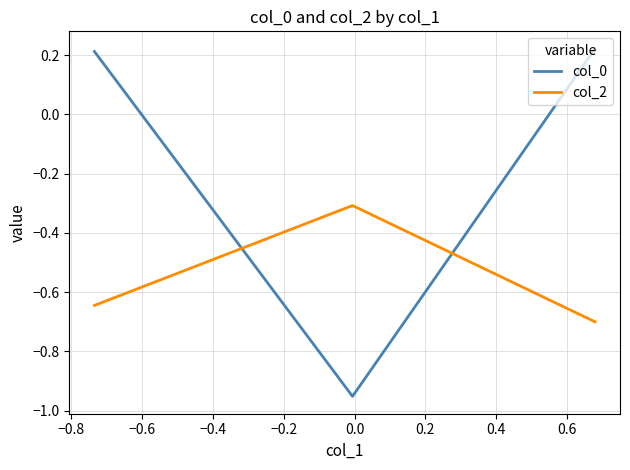

Which series has the largest total across all categories?

col_0